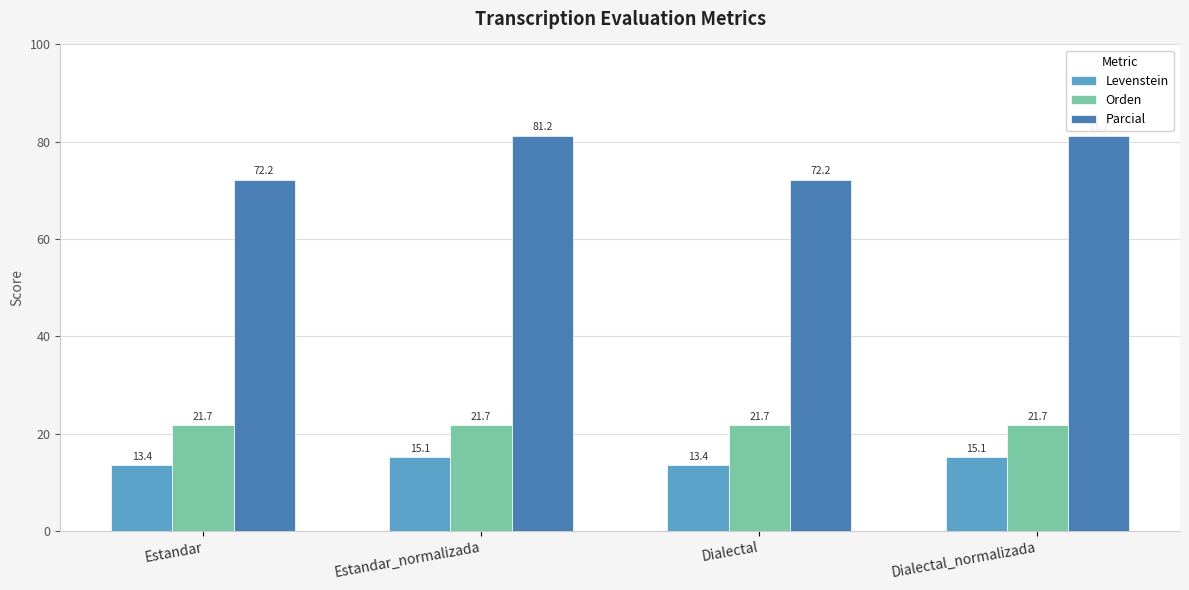

What is the smallest value displayed?

13.4